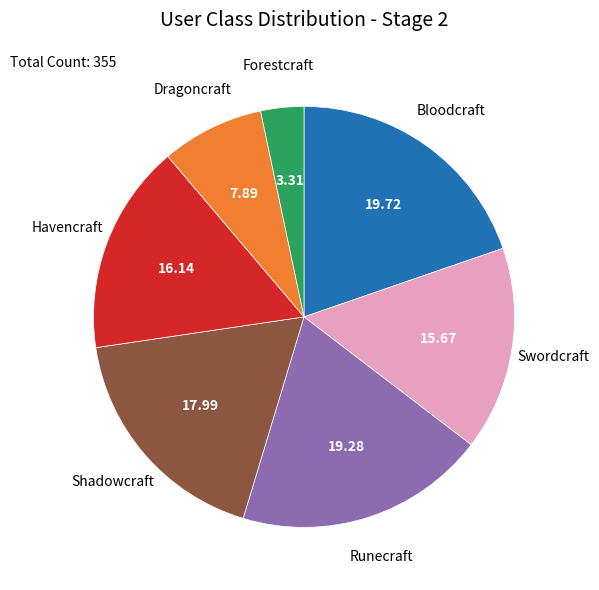

Is there a majority slice in this chart?

No